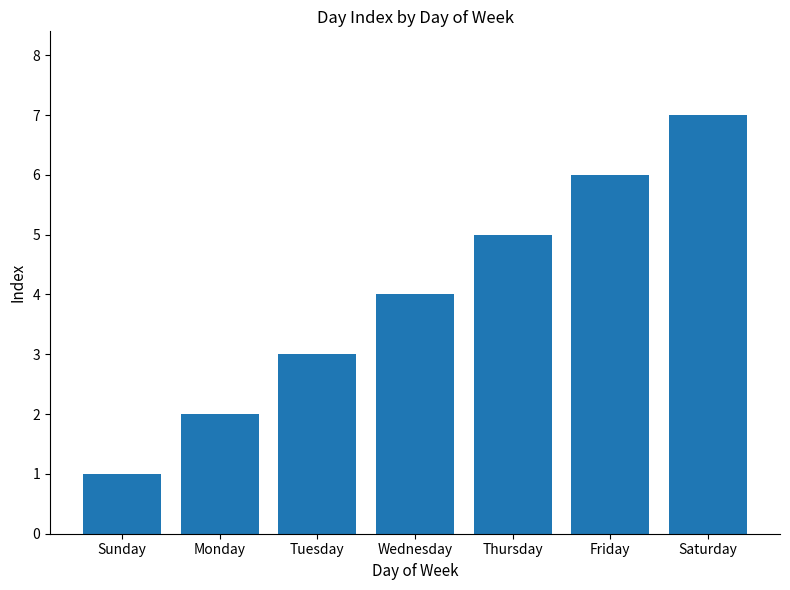

How many bars are there in total?

7